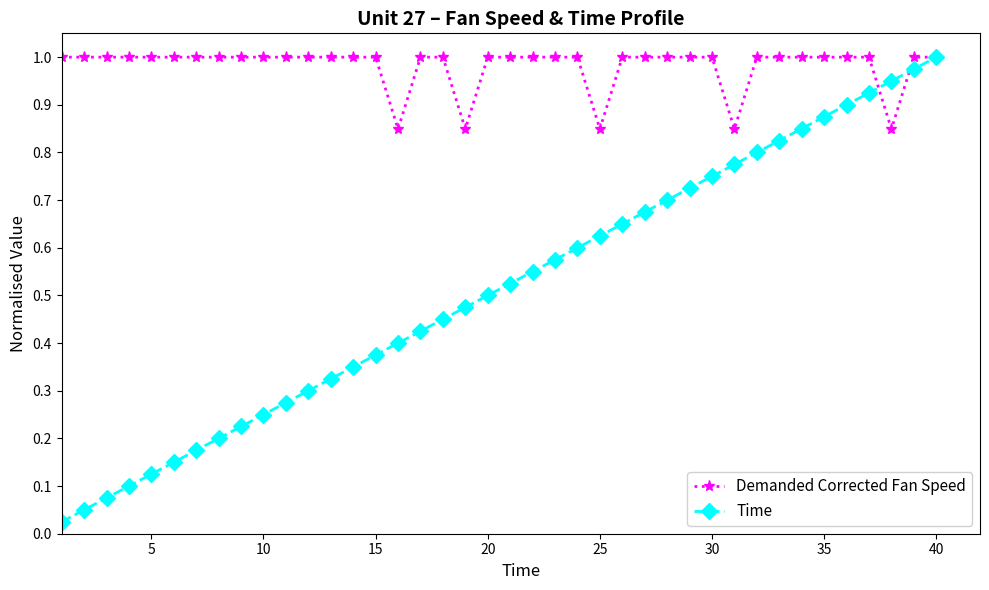

Which series has the widest spread of values?

Time